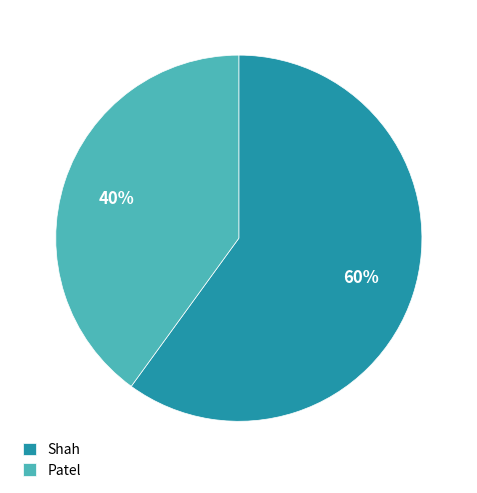

Which category accounts for the majority?

Shah